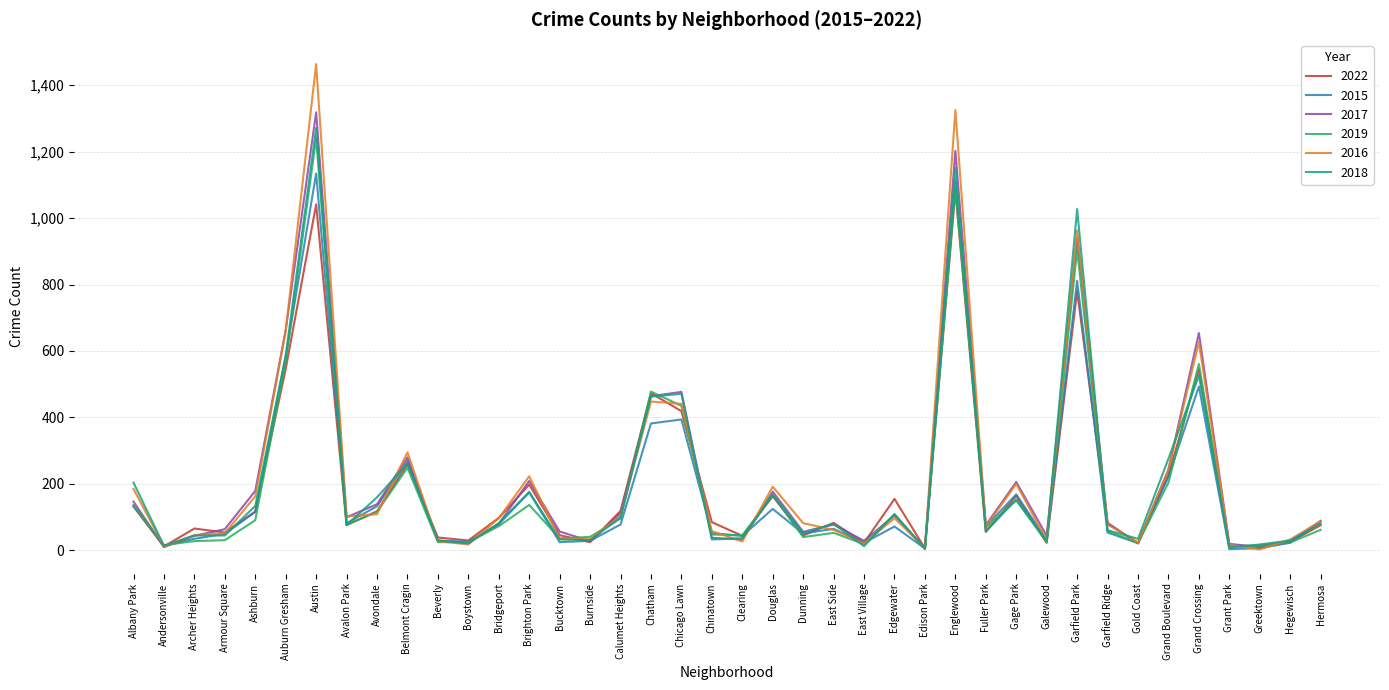

Which series changed the most between Beverly and Grand Crossing?

2017